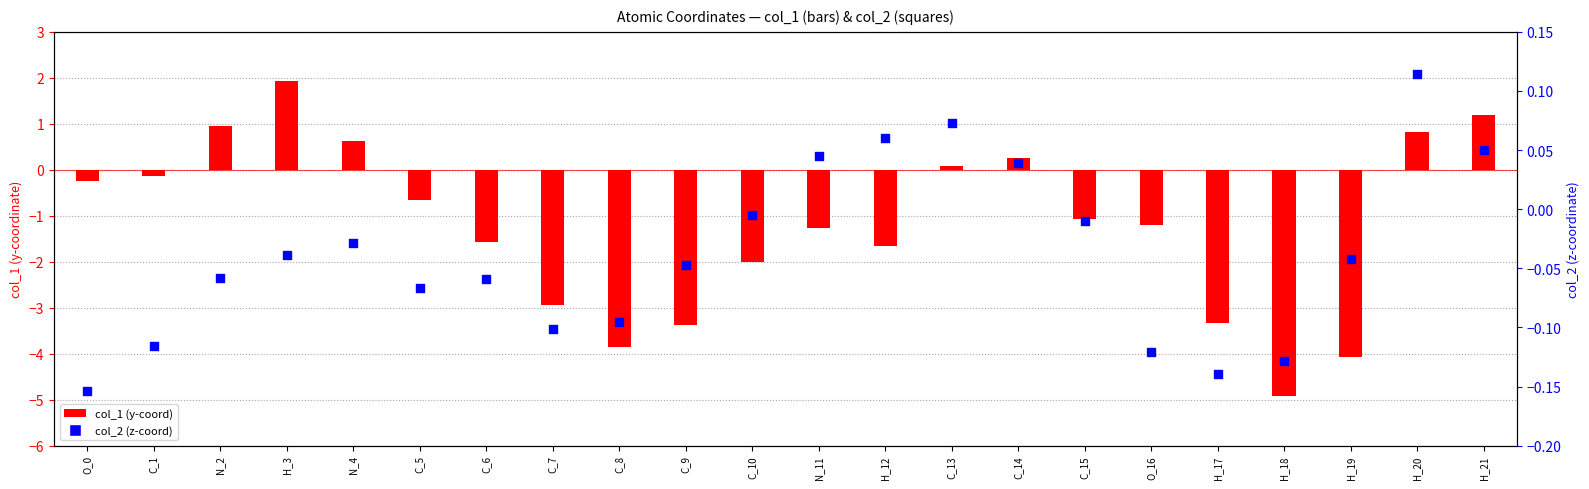

Which series reaches the minimum Y coordinate?

col_1 (y-coord)